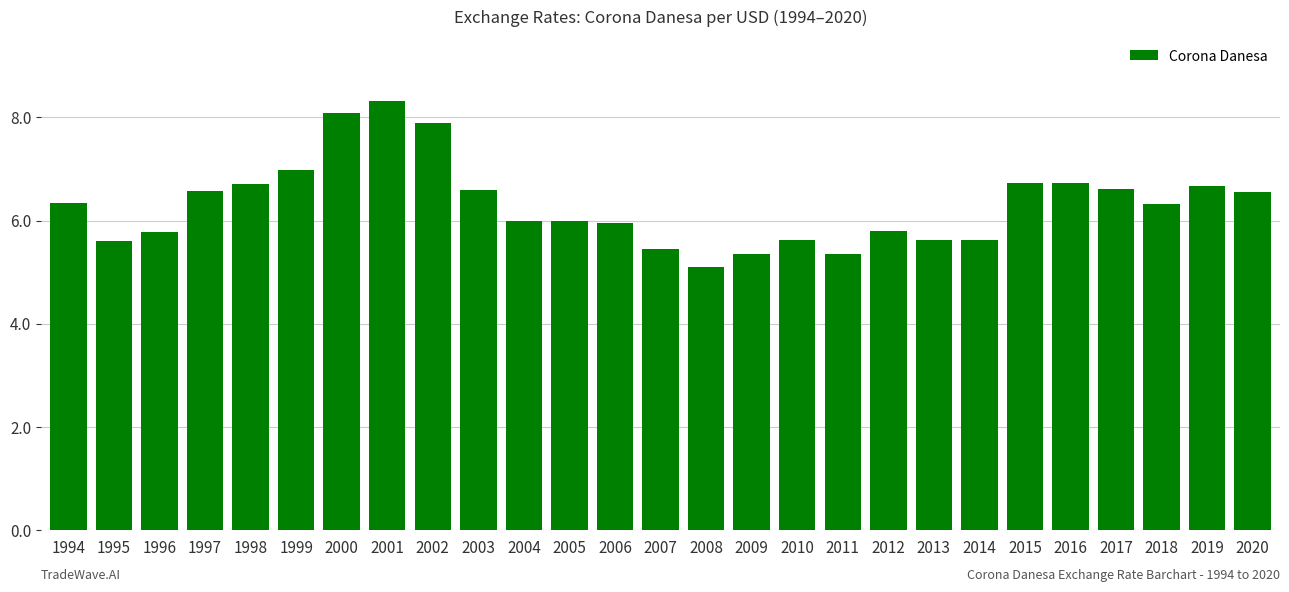

What is the ratio of the value at 2000 to the value at 2008?

1.6